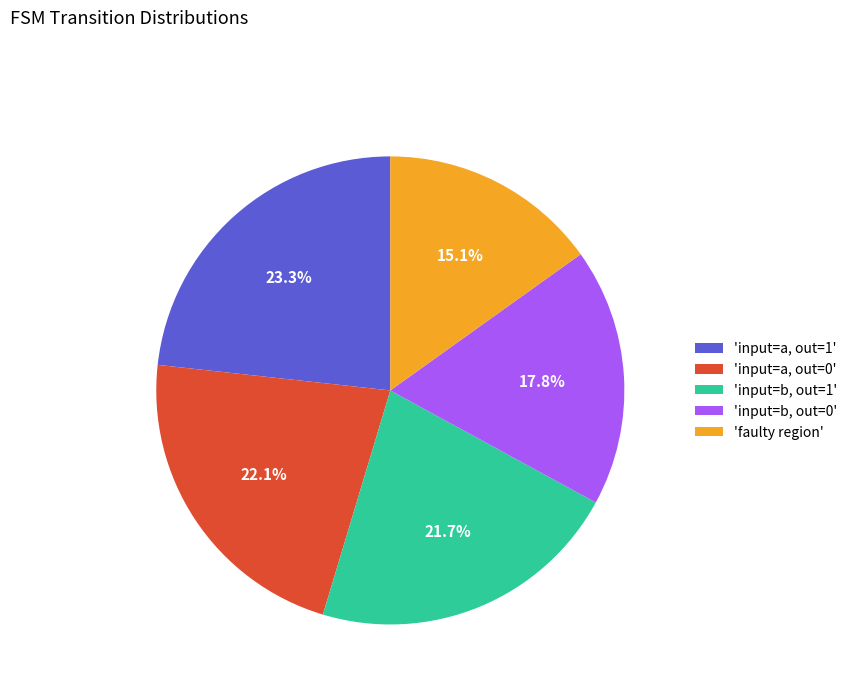

Does any single category account for the majority?

No